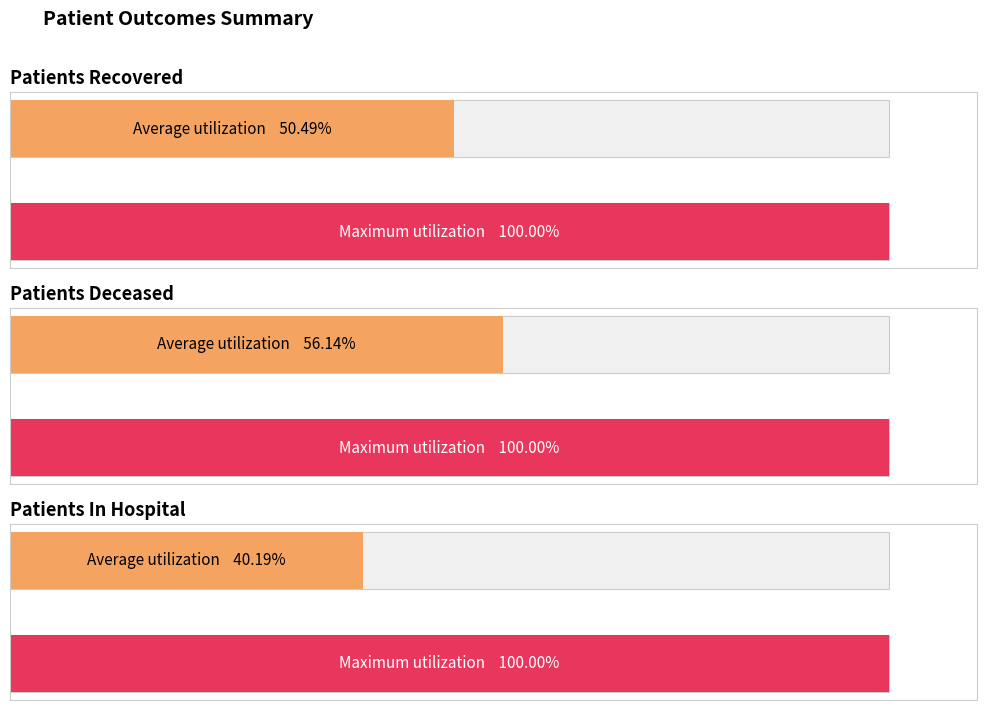

Rank the series by their maximum value, from highest to lowest.

patients_recovered, patients_deceased, patients_in_hospital